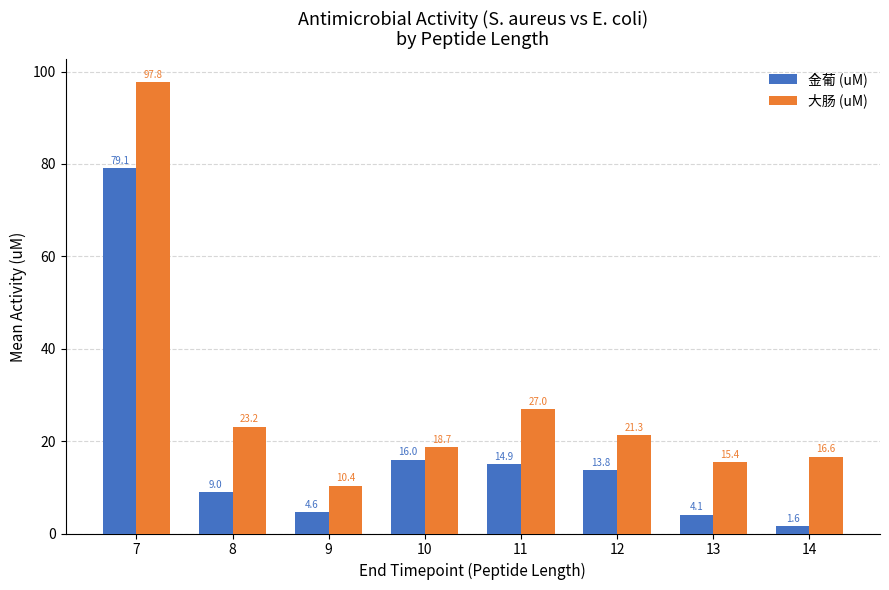

Which series has the largest total across all categories?

大肠 (uM)